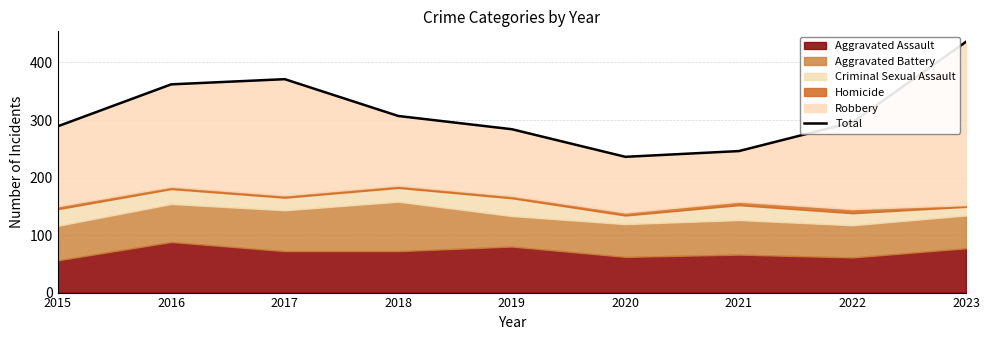

Which has a higher value, 2019 or 2015?

2015